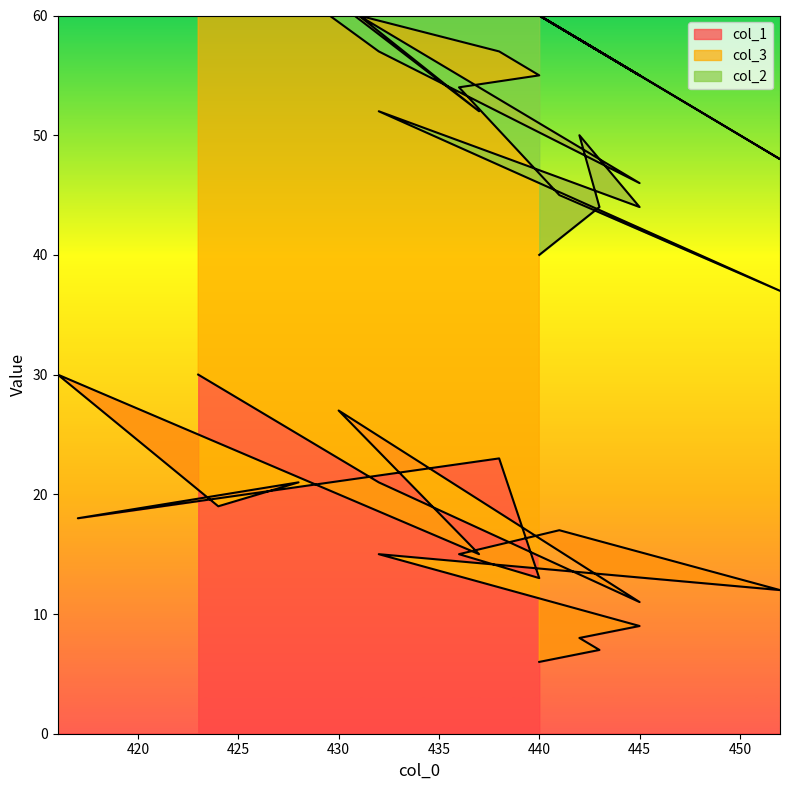

At which label is col_1 closest to 18?

417